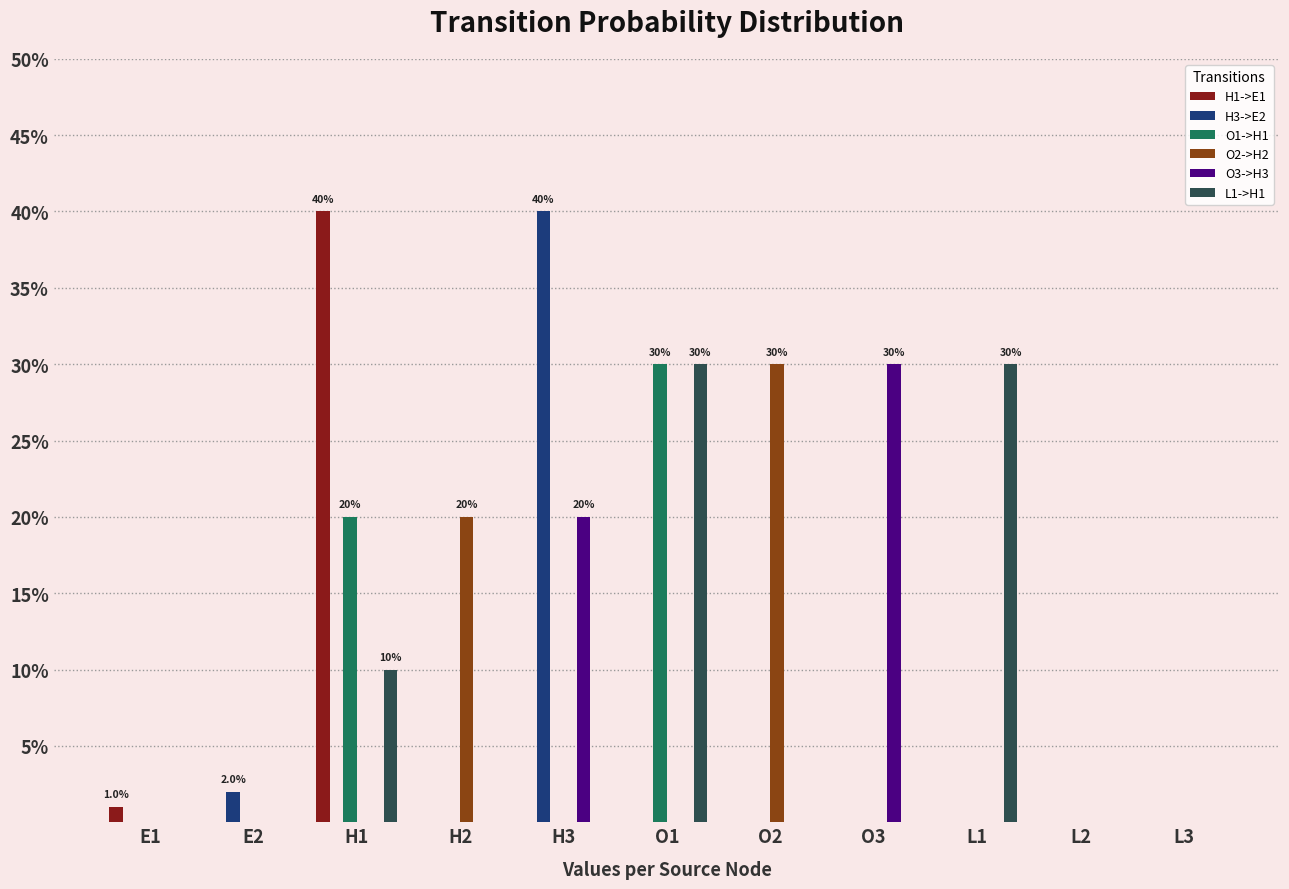

Are the bars grouped side by side (vs. stacked)?

Yes